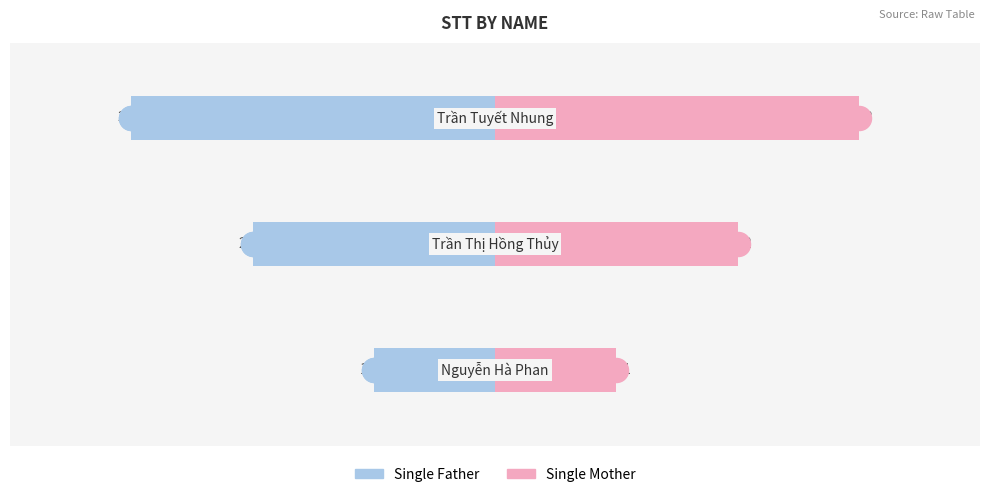

What are all the series names shown in the legend?

Single Father, Single Mother